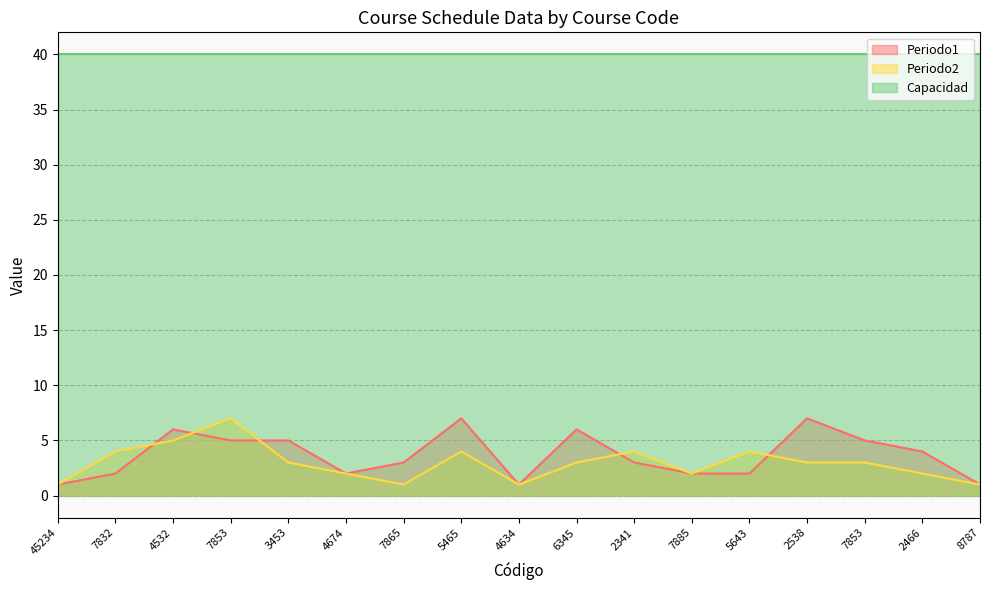

What is the difference between the second highest and minimum values in the Periodo1 series?

6